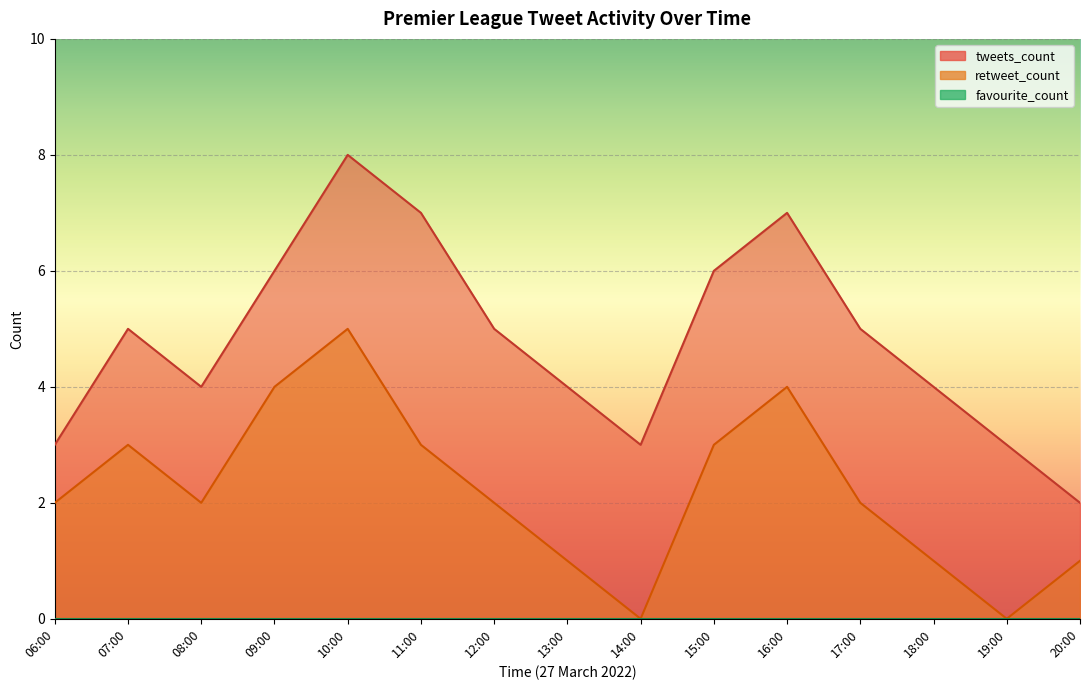

Which category has the highest value across all series?

10:00